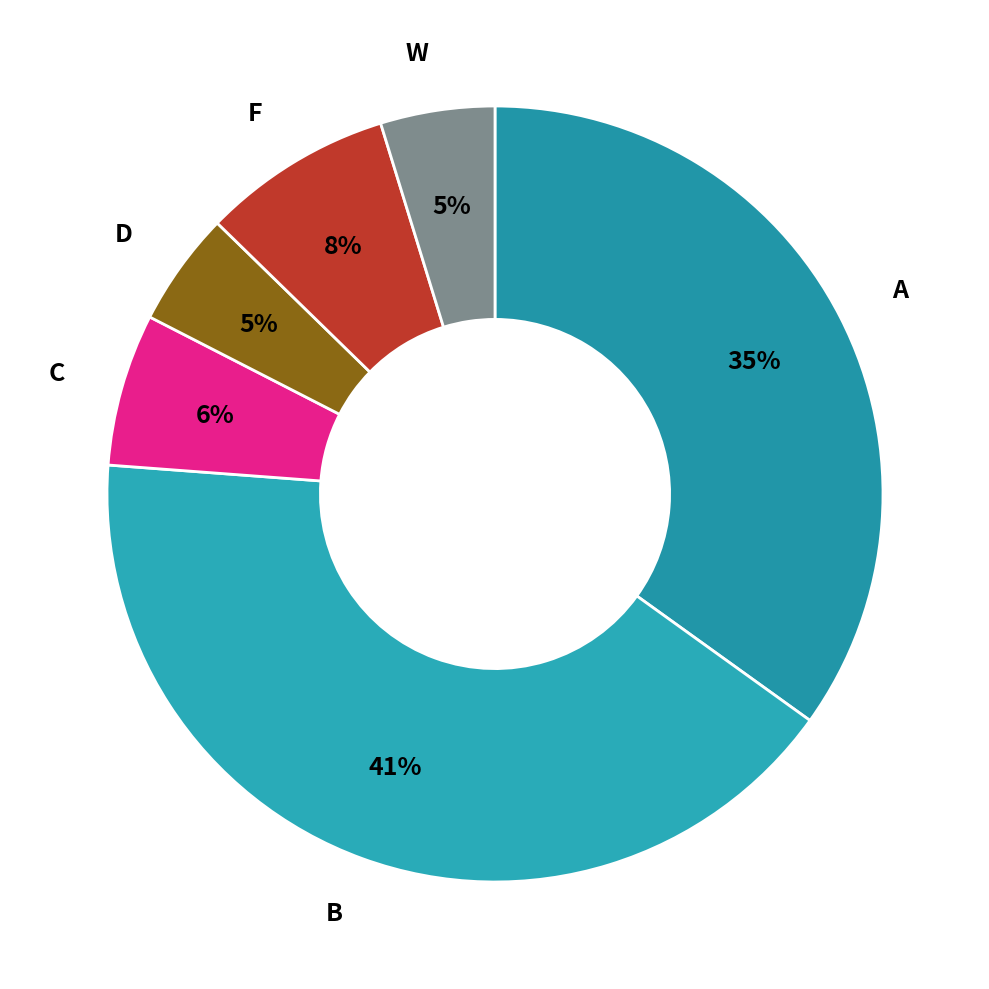

Which slice is the largest?

B